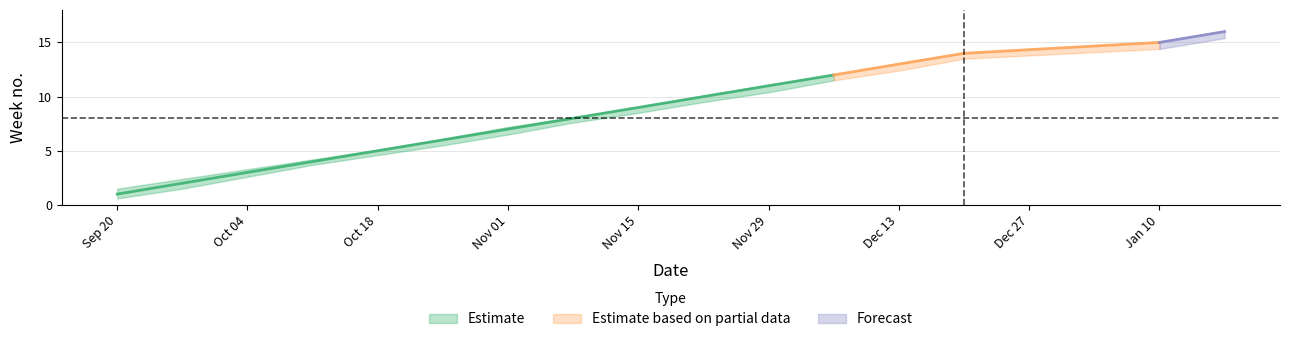

The Week (upper) series shows 14.0 at 13. True or false?

True